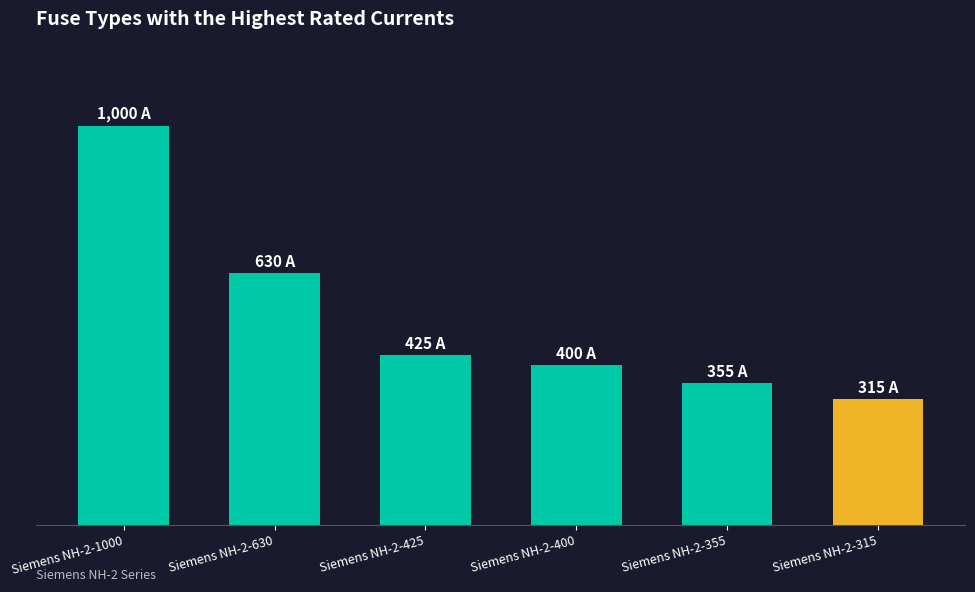

What is the greatest value displayed?

1000